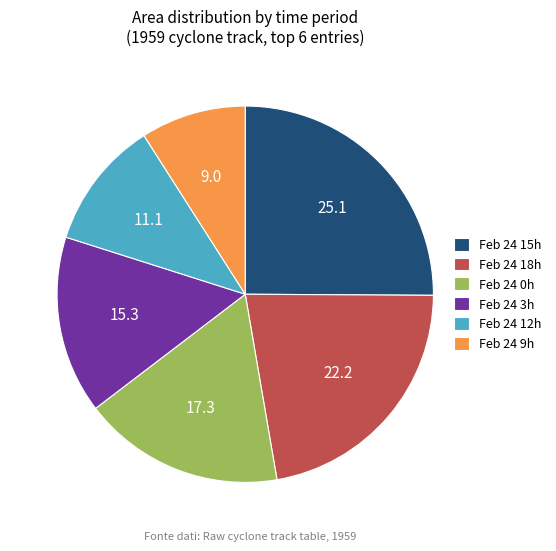

Rank the categories by value from highest to lowest.

Feb 24 15h, Feb 24 18h, Feb 24 0h, Feb 24 3h, Feb 24 12h, Feb 24 9h